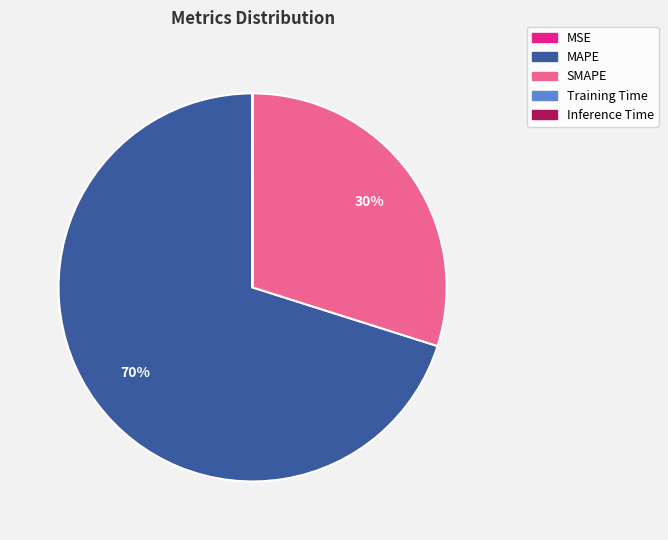

What is the ratio of the value at MAPE to the value at SMAPE?

2.3